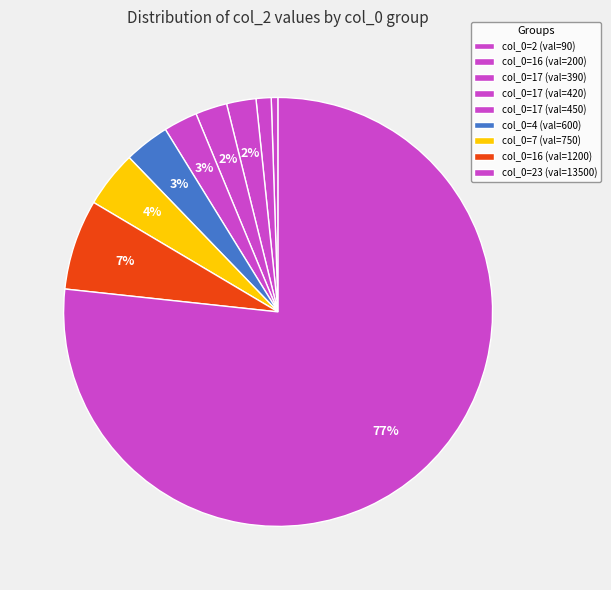

Which category has the biggest portion of the pie?

23